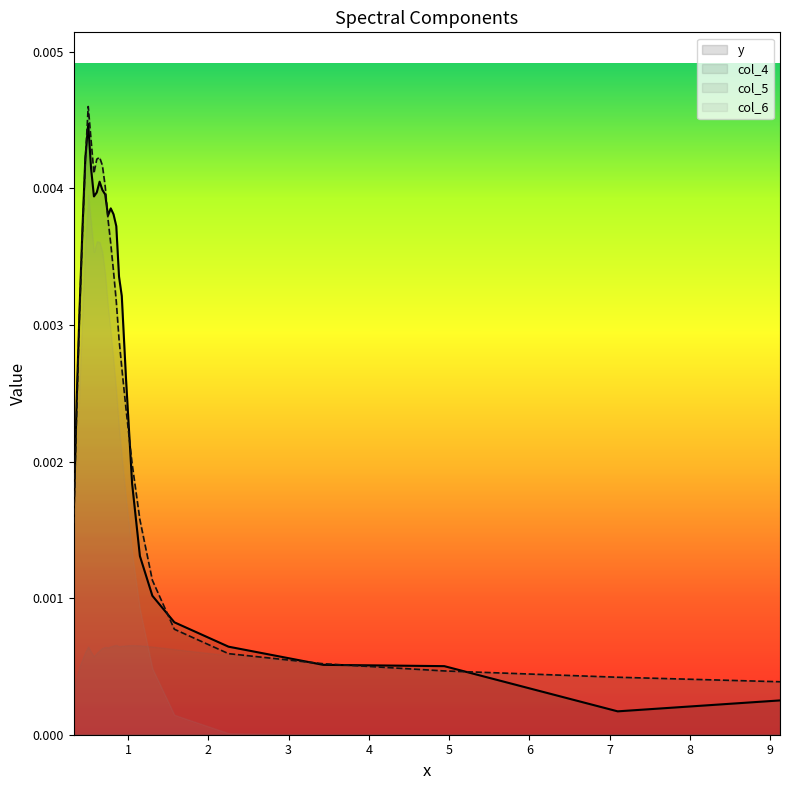

True or false: col_6 and col_4 cross at least once.

False